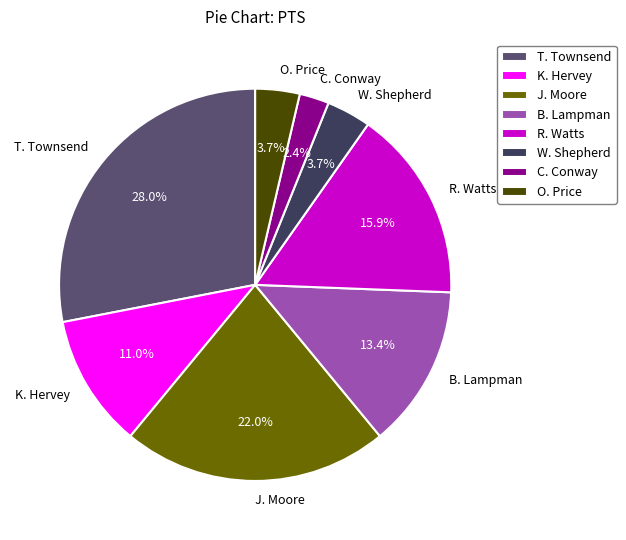

Between C. Conway and K. Hervey, which is larger?

K. Hervey